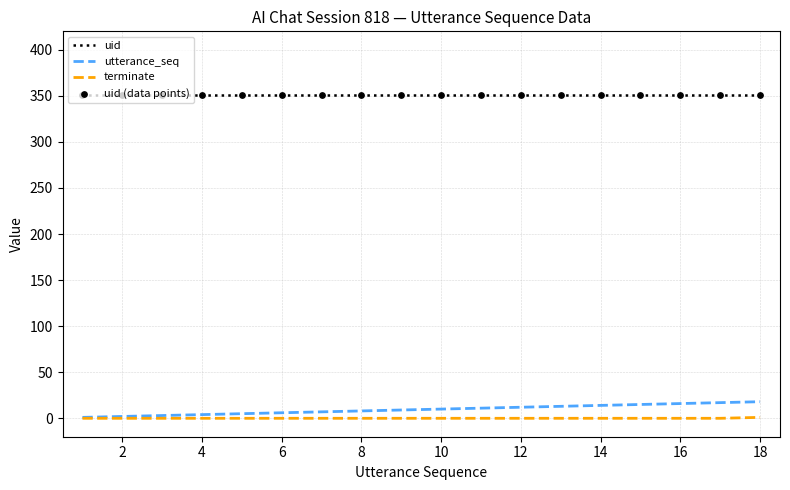

Which series has the largest total across all categories?

uid